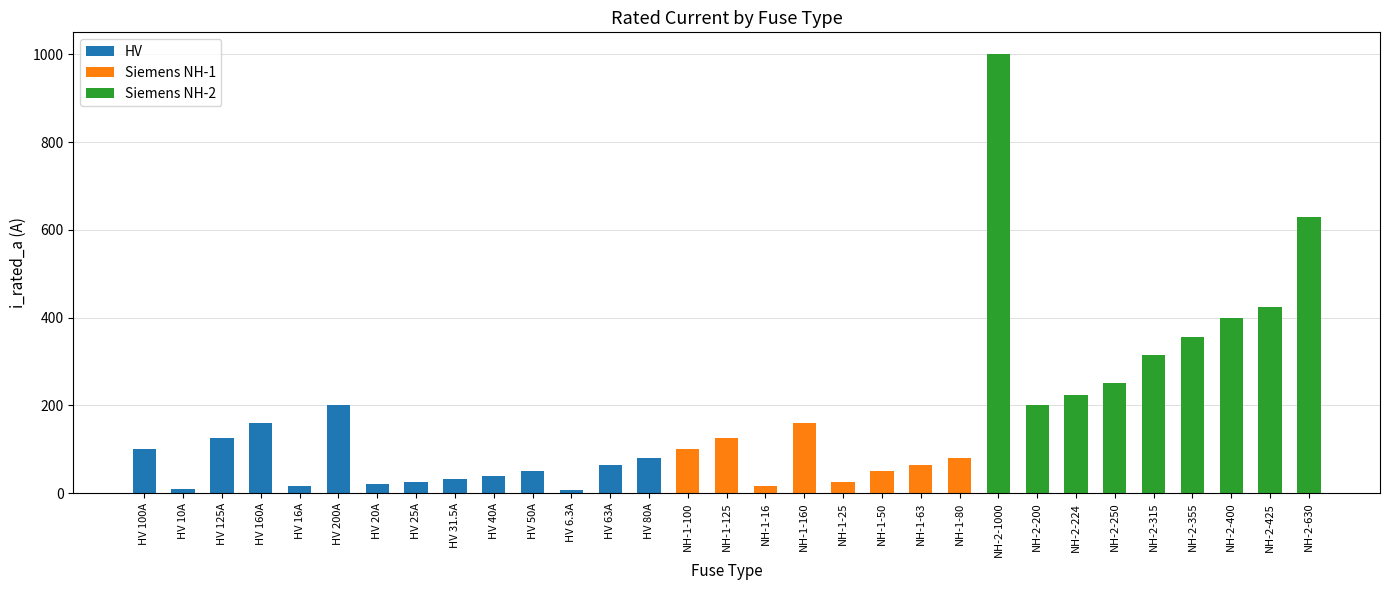

What is the total value across all series at HV 25A?

25.0